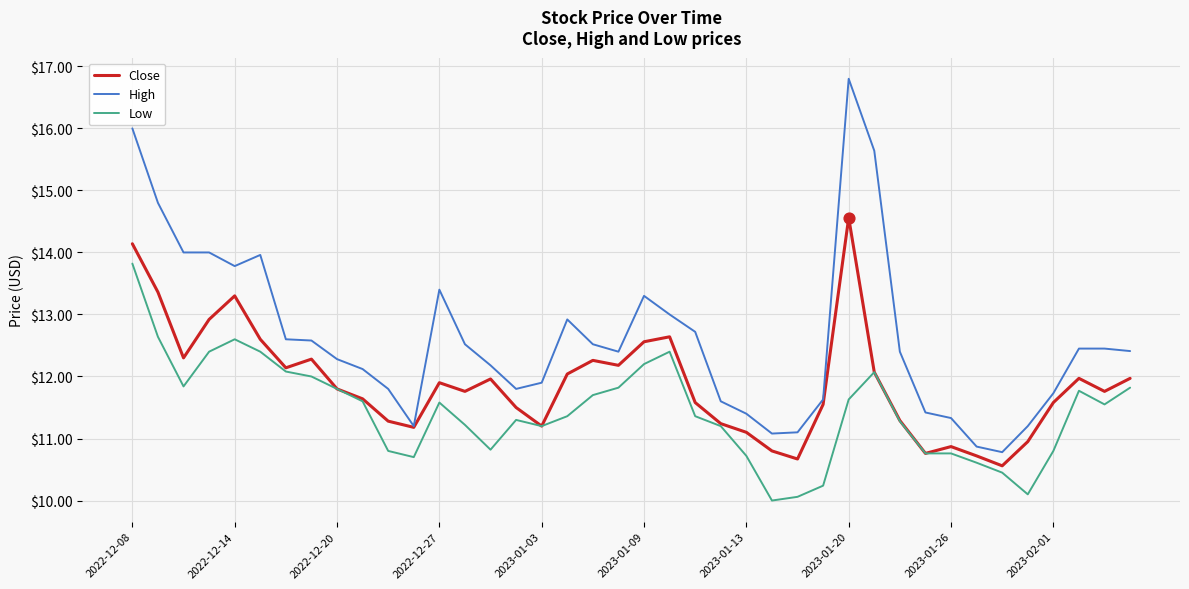

Which series has the largest total across all categories?

High